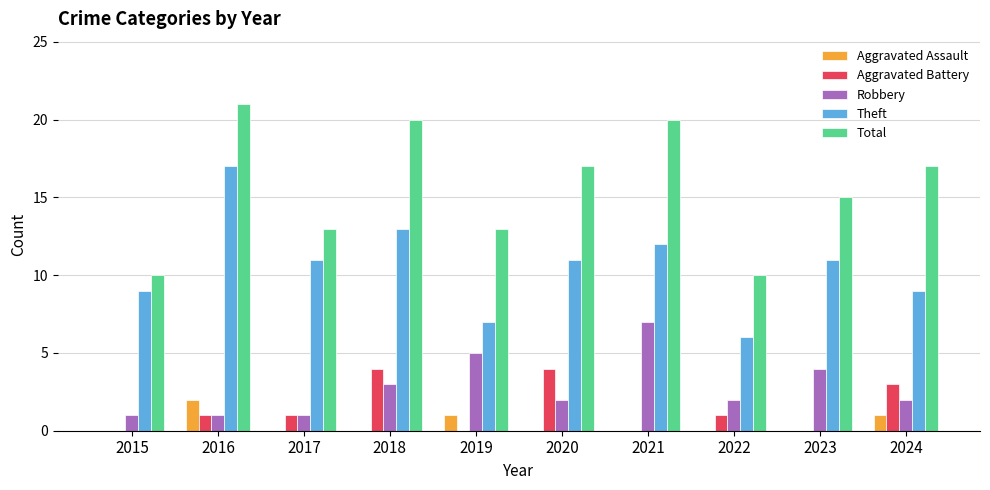

What is the approximate value of Robbery at 2016?

1